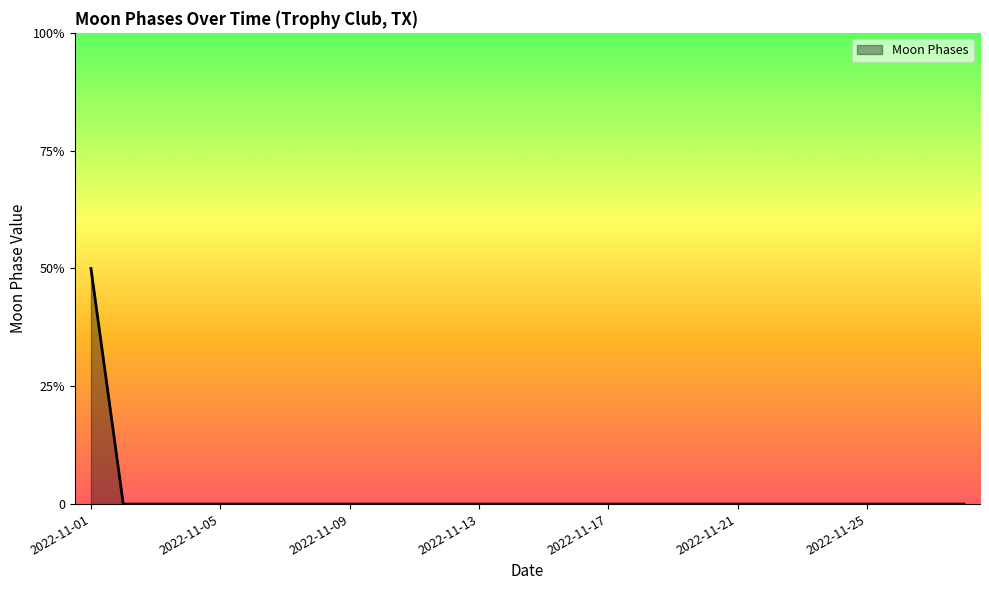

Is this an area chart (filled region under the line)?

Yes